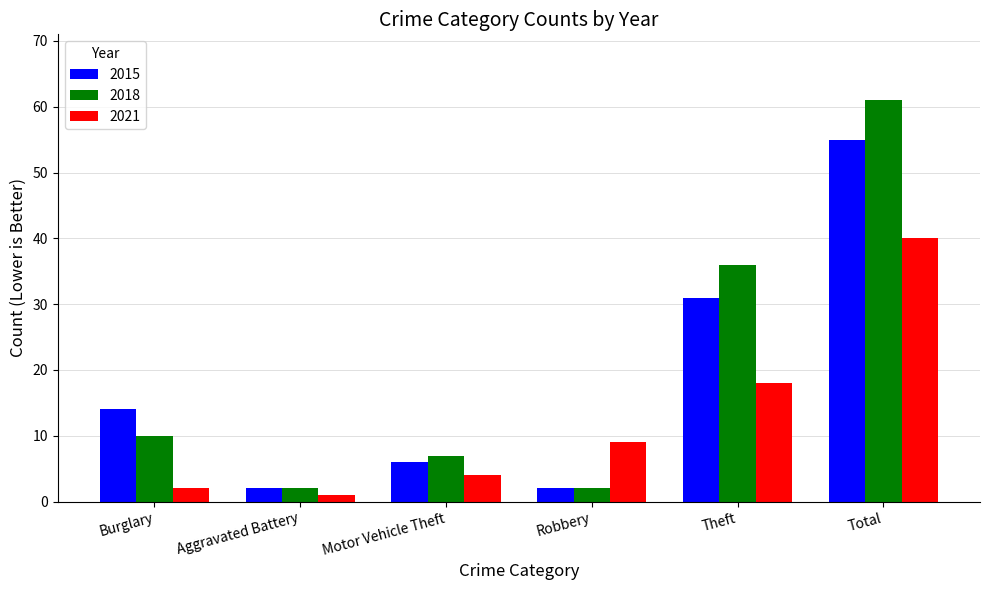

Reading right to left, what are all the values shown in this chart?

2015: 55	31	2	6	2	14
2018: 61	36	2	7	2	10
2021: 40	18	9	4	1	2